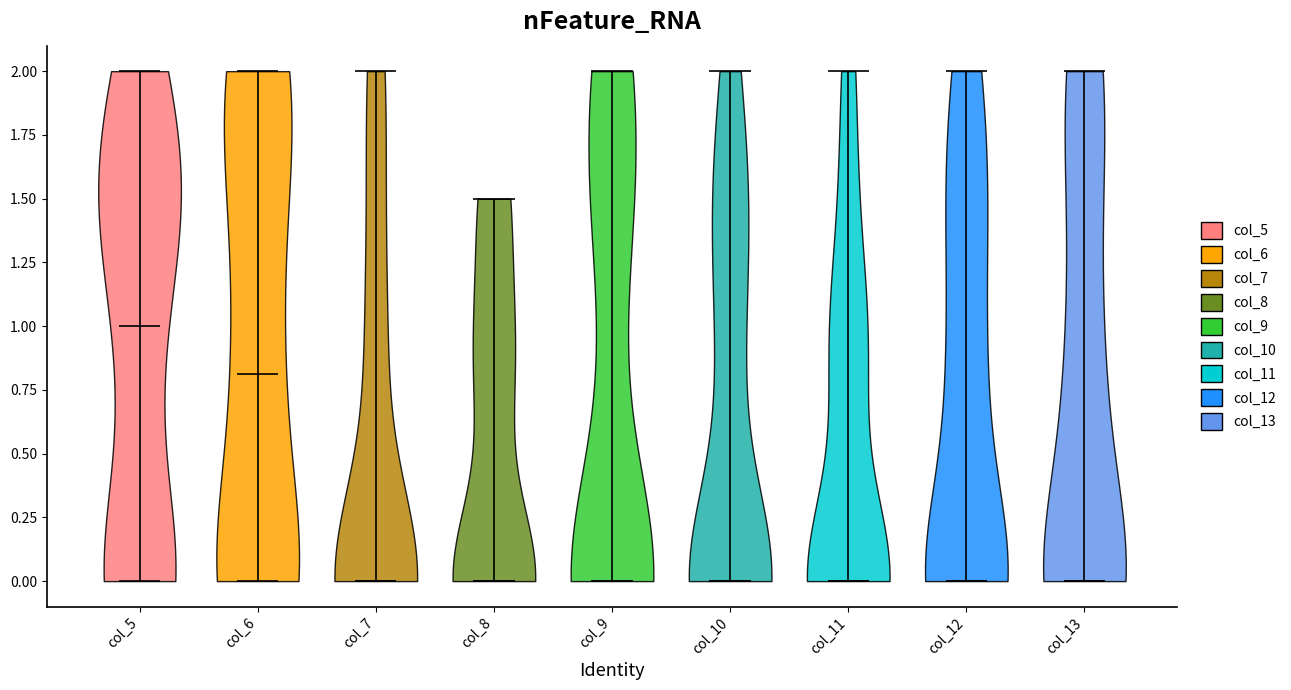

What is the highest point the violin for col_5 reaches on the y-axis? The values are not printed on the chart, so give them approximately, as read against the axis.

2.0